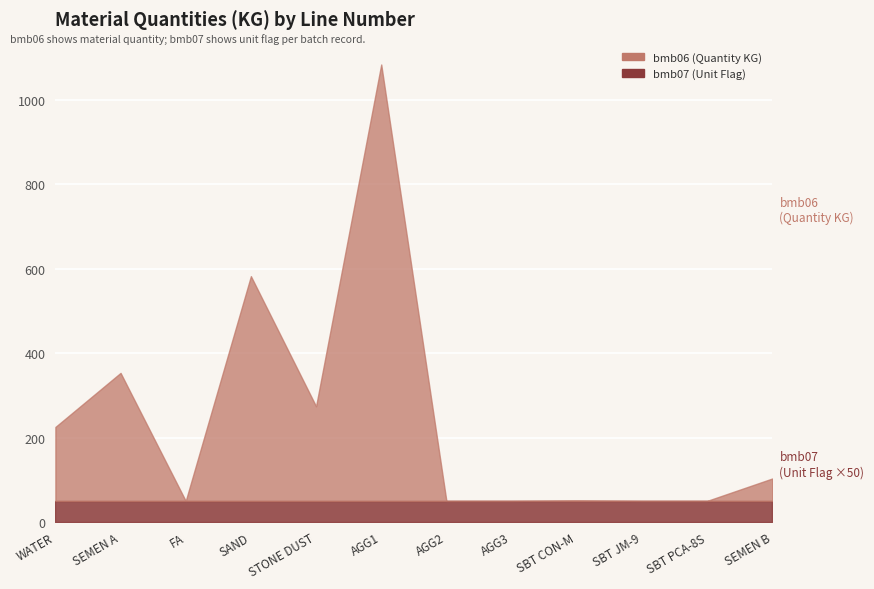

True or false: bmb06 and bmb07 cross at least once.

True